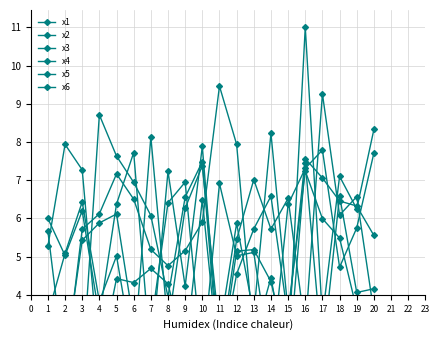

Between 17 and 8, which is larger?

17